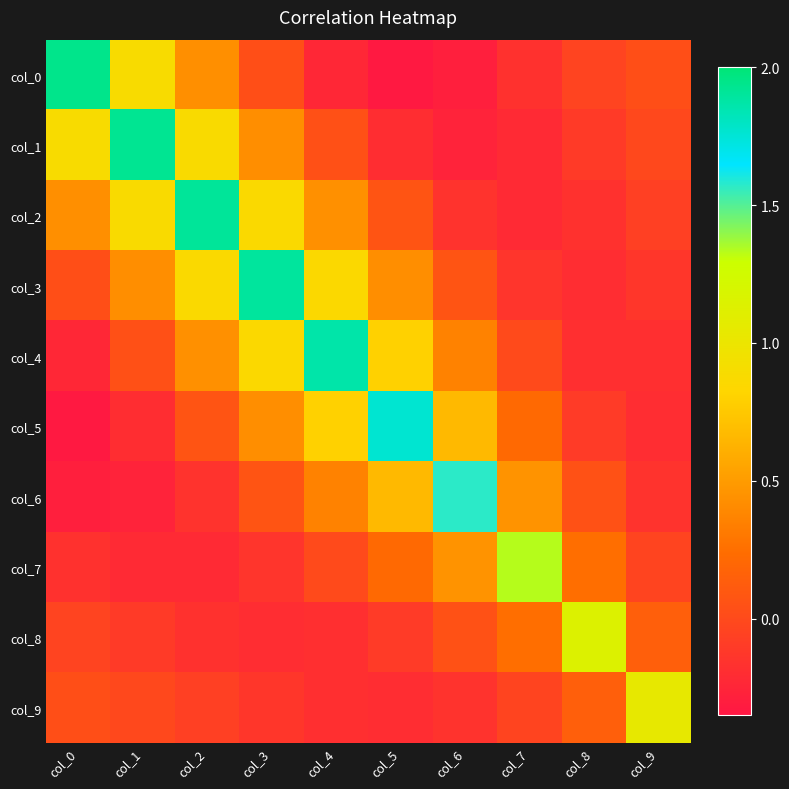

Which series has the largest range (max minus min)?

col_0